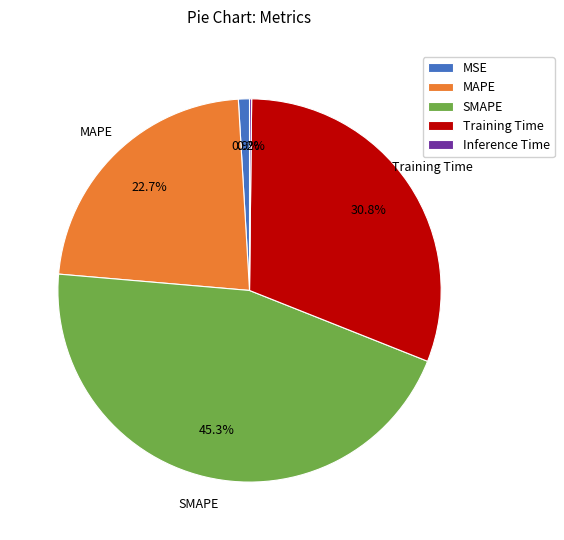

To the nearest percent, what portion does Training Time represent?

31%